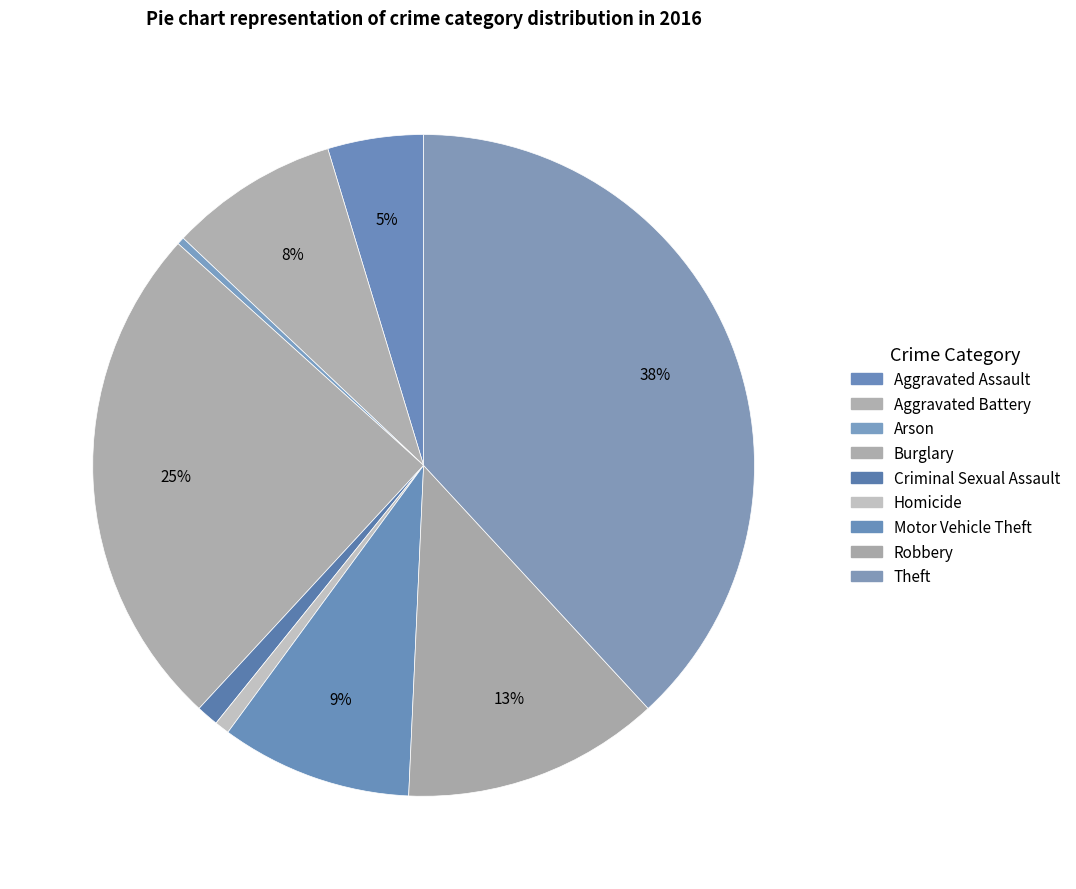

Does any single category account for the majority?

No